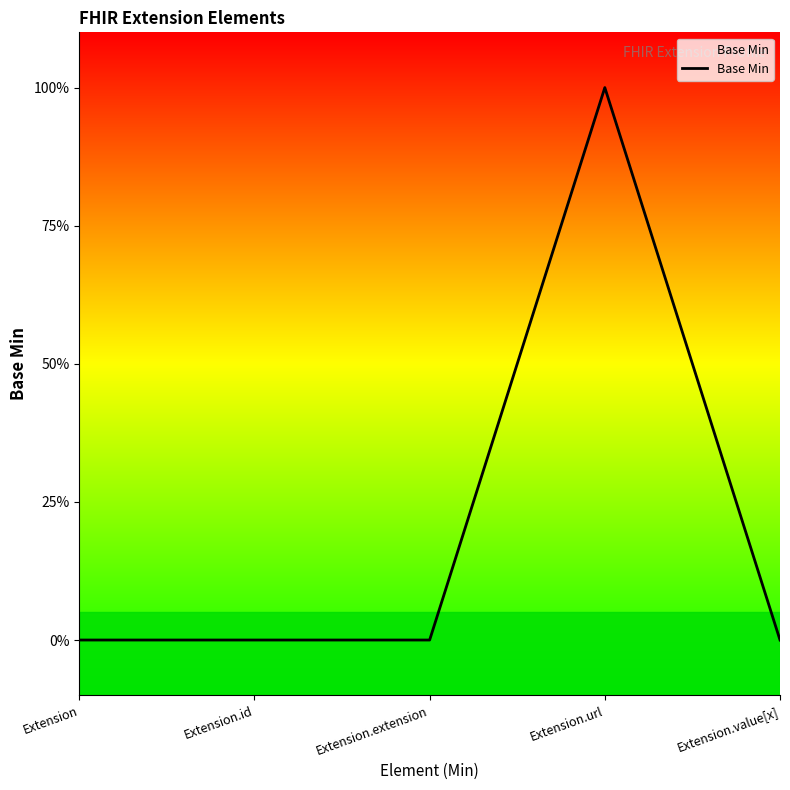

True or false: there are more than 2 points higher than both neighbors.

False